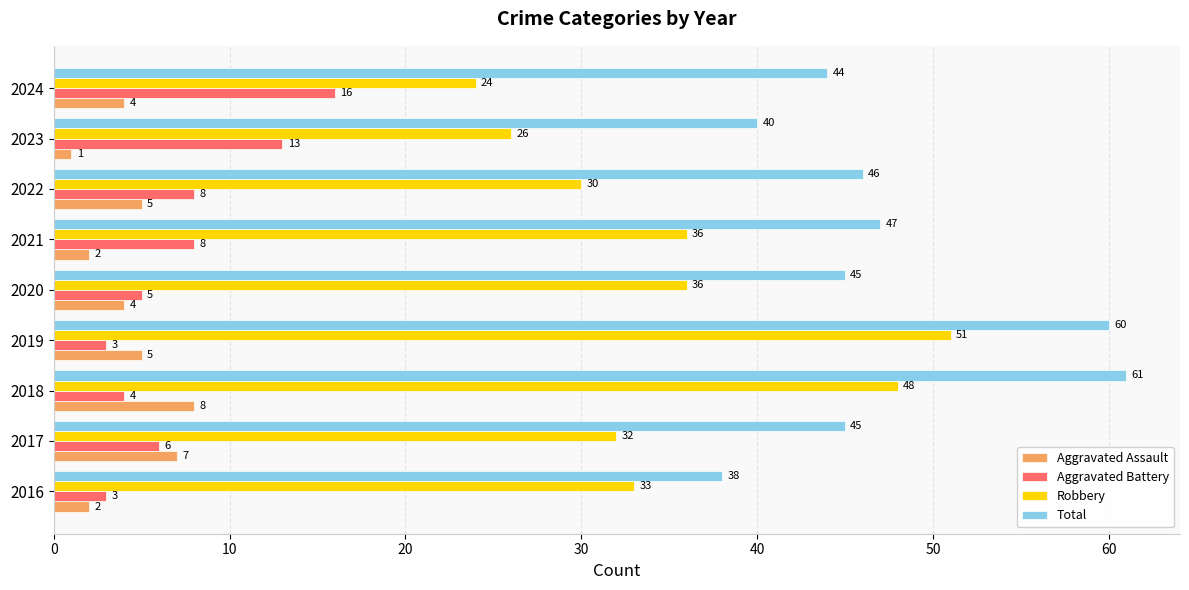

How many Aggravated Assault values are between 2 and 5?

6